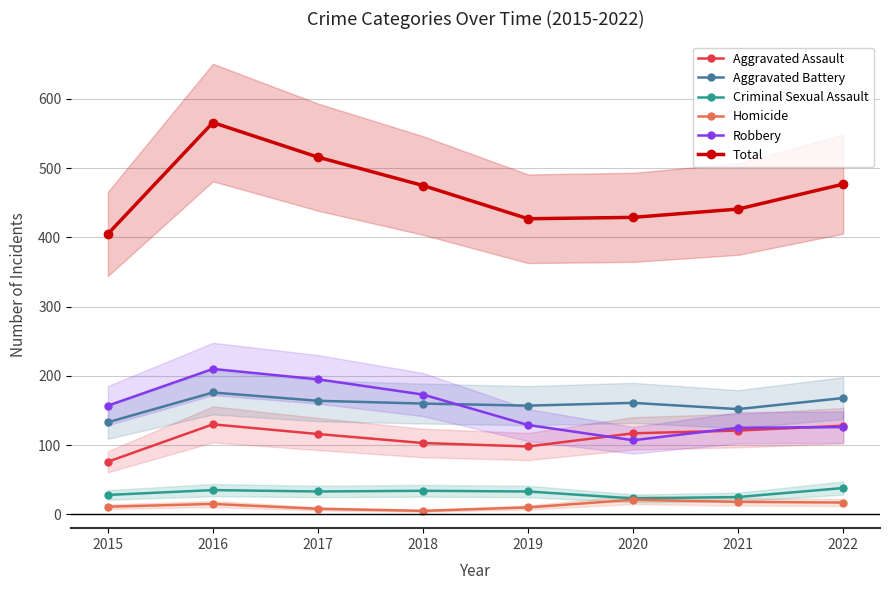

How many series are shown in this chart?

6